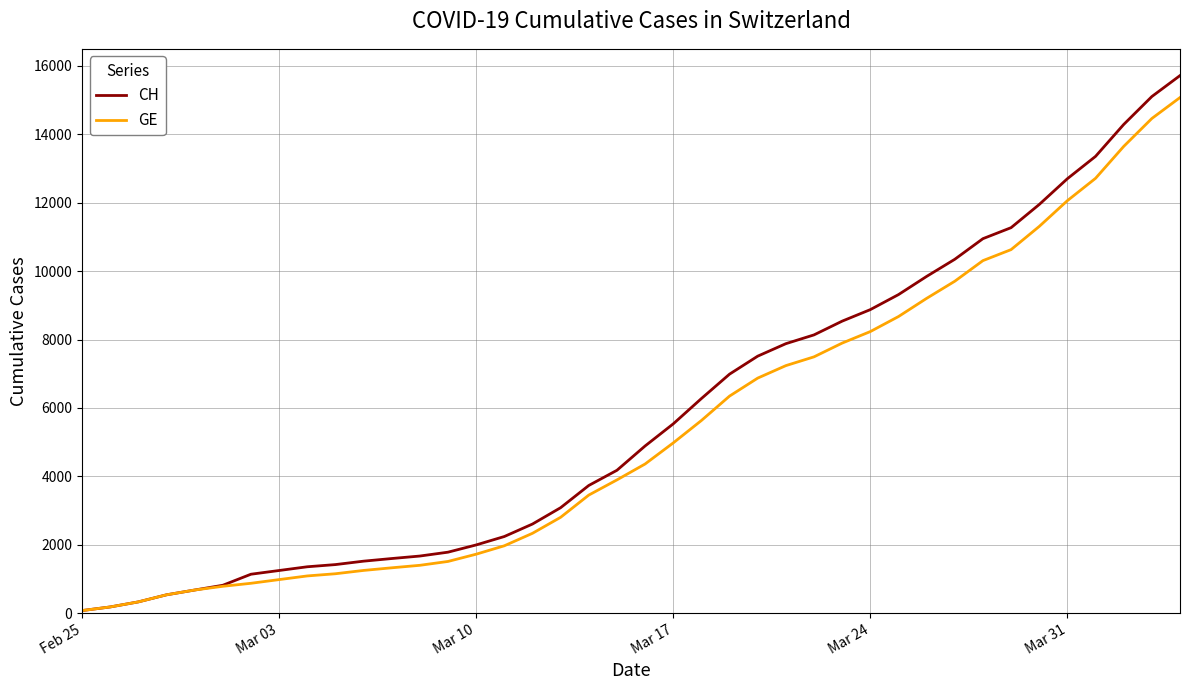

What is the greatest value displayed?

15719